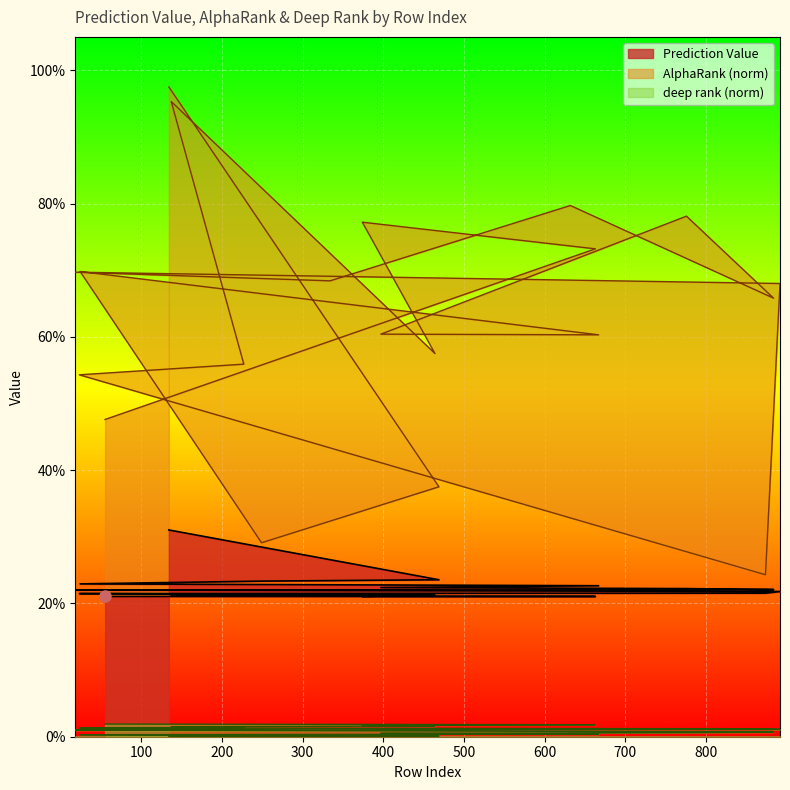

At which label does Prediction Value reach its minimum?

55